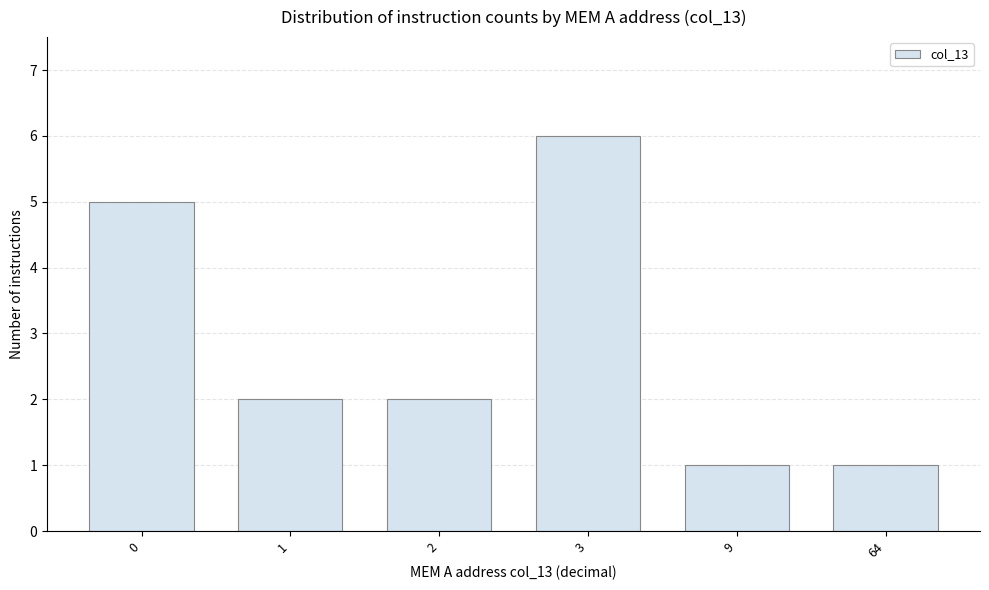

Reading right to left, what are all the values shown in this chart?

64=1	9=1	3=6	2=2	1=2	0=5